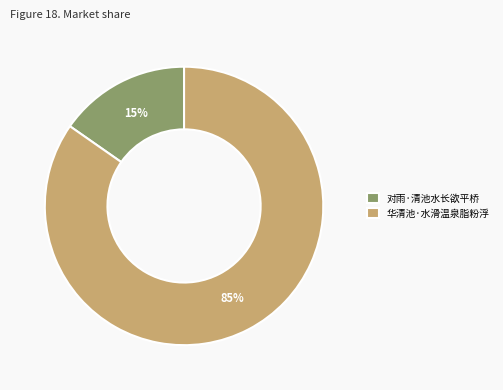

Which category accounts for the majority?

华清池·水滑温泉脂粉浮